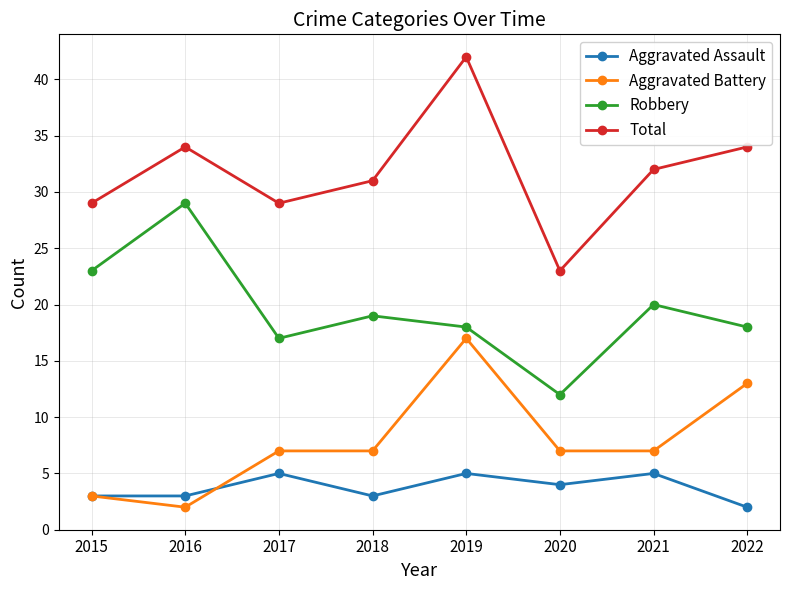

Reading right to left, what are all the values shown in this chart?

Aggravated Assault: 2	5	4	5	3	5	3	3
Aggravated Battery: 13	7	7	17	7	7	2	3
Robbery: 18	20	12	18	19	17	29	23
Total: 34	32	23	42	31	29	34	29